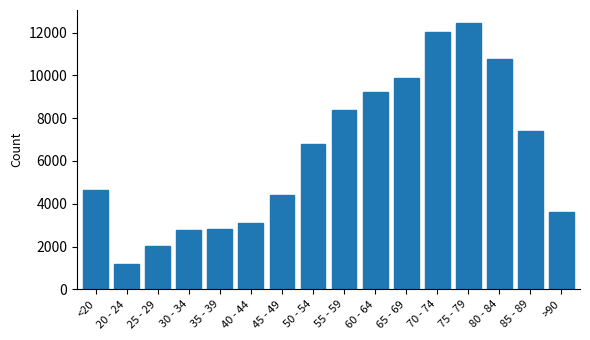

Are the bars grouped side by side (vs. stacked)?

No